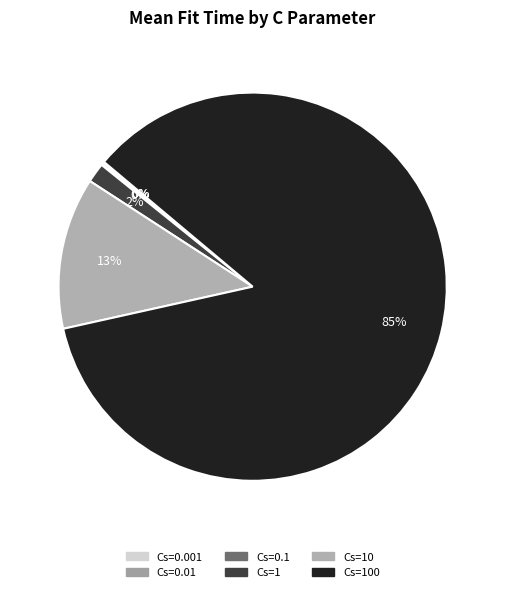

What is the largest slice in the pie chart?

Cs=100